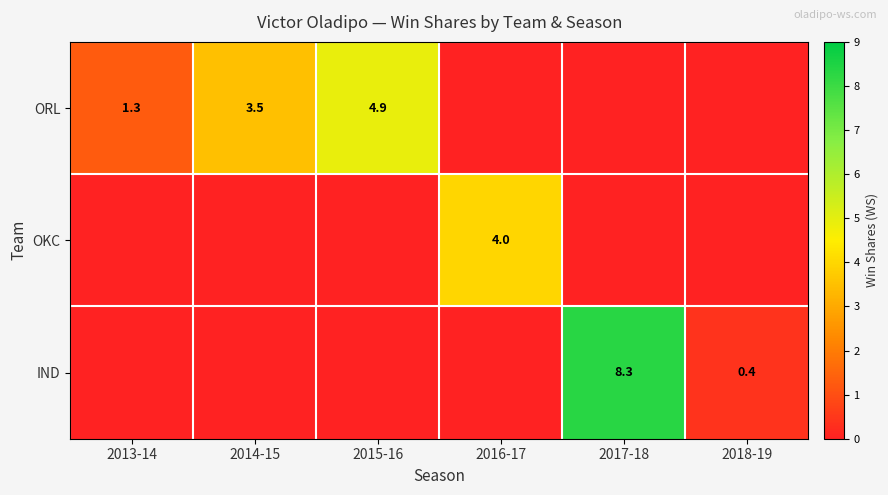

Is the value of OKC at 2016-17 greater than the value of ORL at 2013-14?

Yes